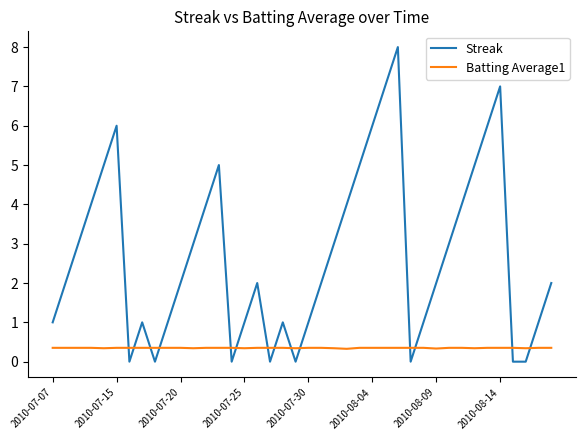

Rank the series by their average value, from highest to lowest.

Streak, Batting Average1